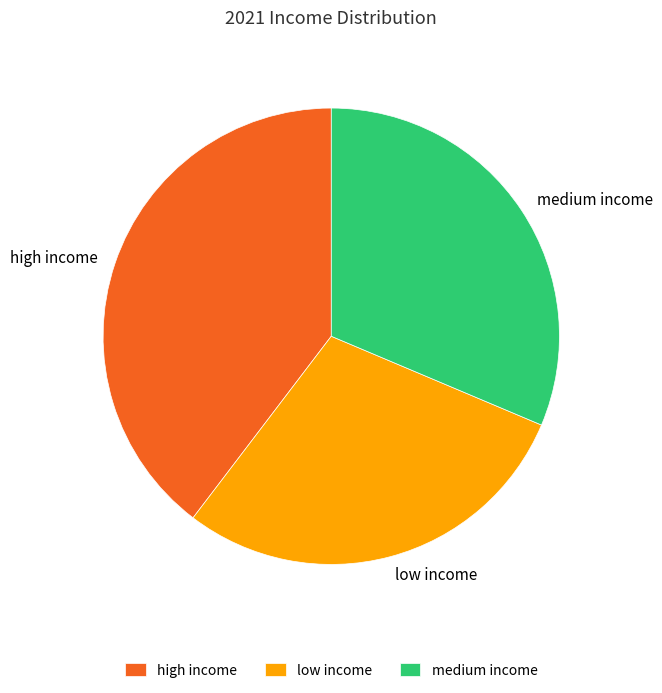

True or false: medium income accounts for 37% of the total.

False